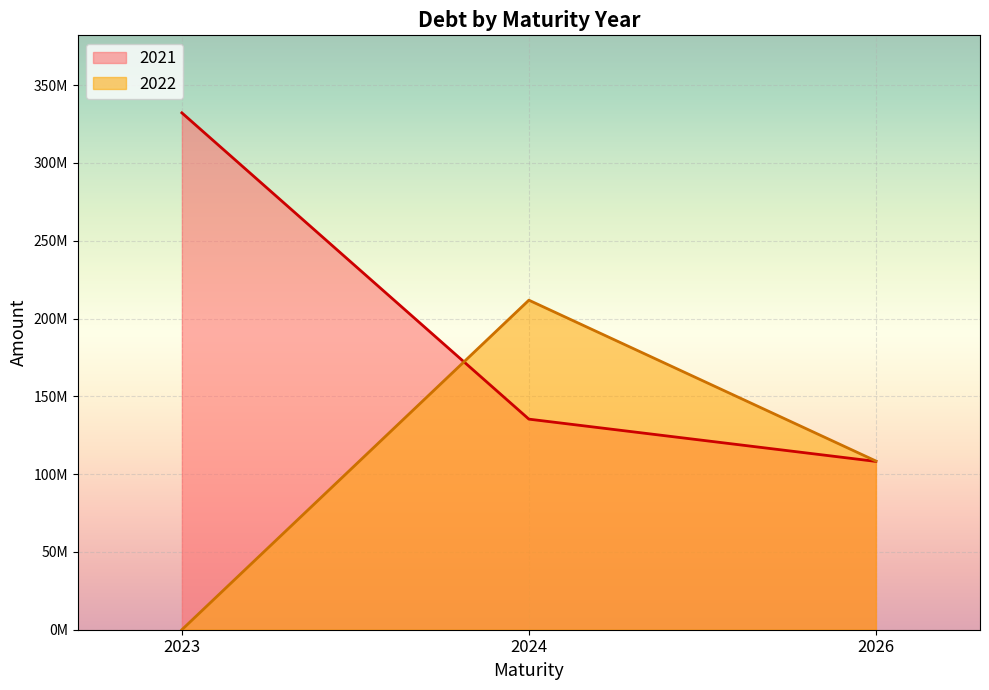

What are all the series names shown in the legend?

2021, 2022